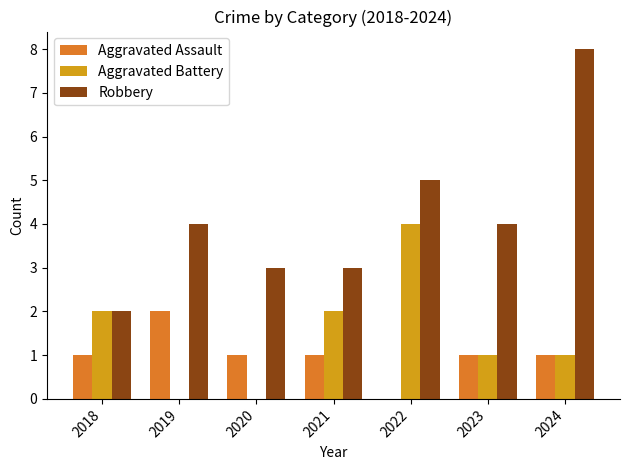

True or false: Aggravated Assault has a value of 1 at 2023.

True